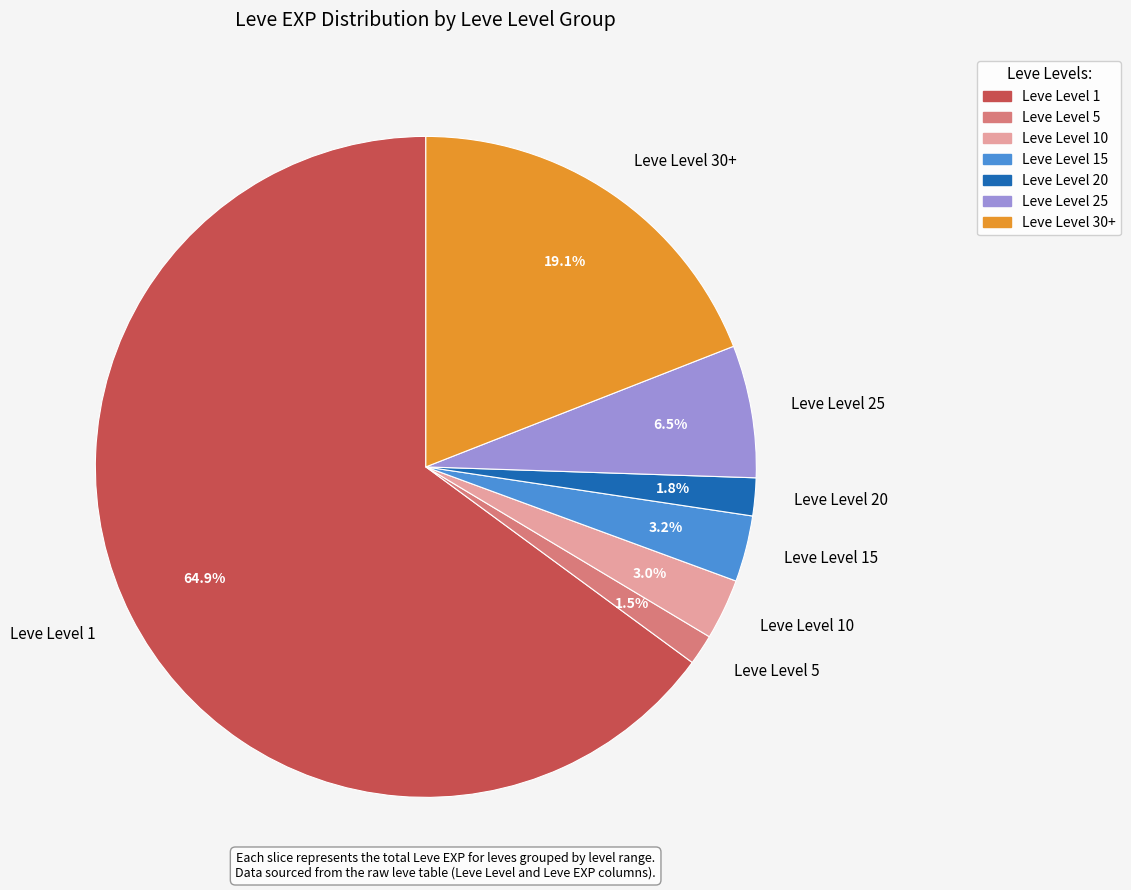

Which category has the biggest portion of the pie?

Leve Level 1